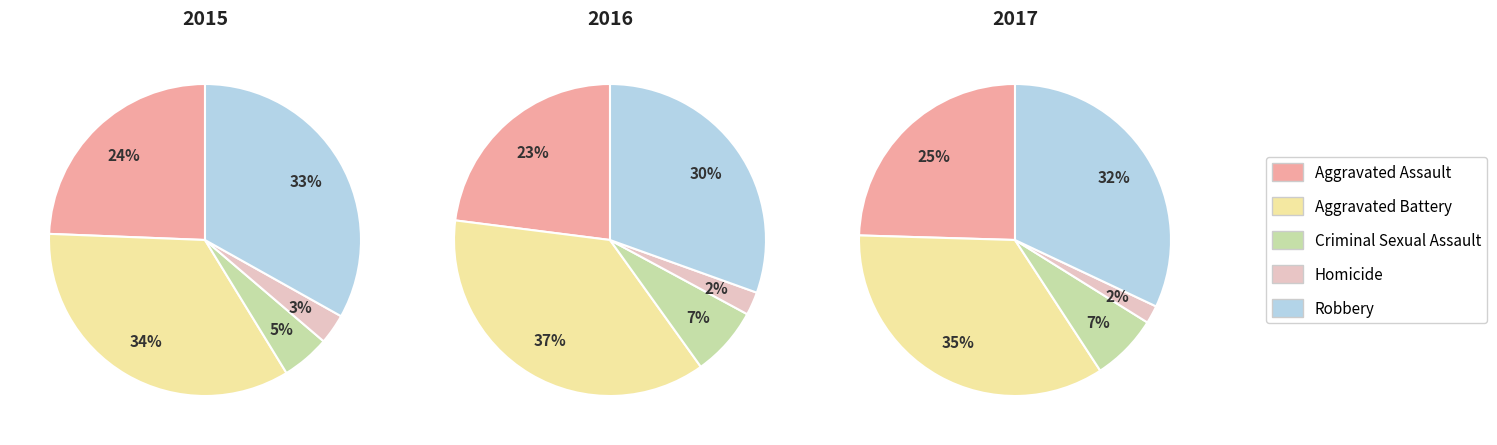

To the nearest percent, what is the combined percentage of Homicide and Aggravated Assault?

28%